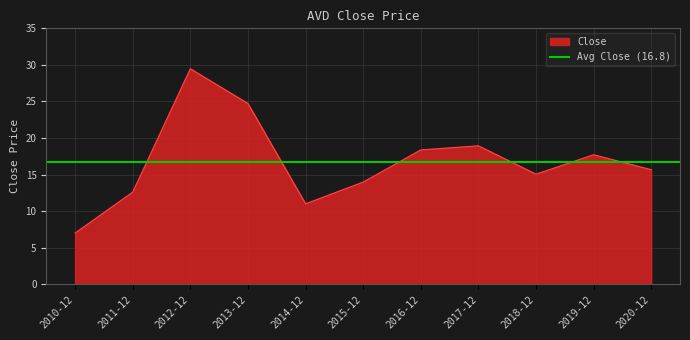

What is the difference between the maximum and minimum values?

22.5